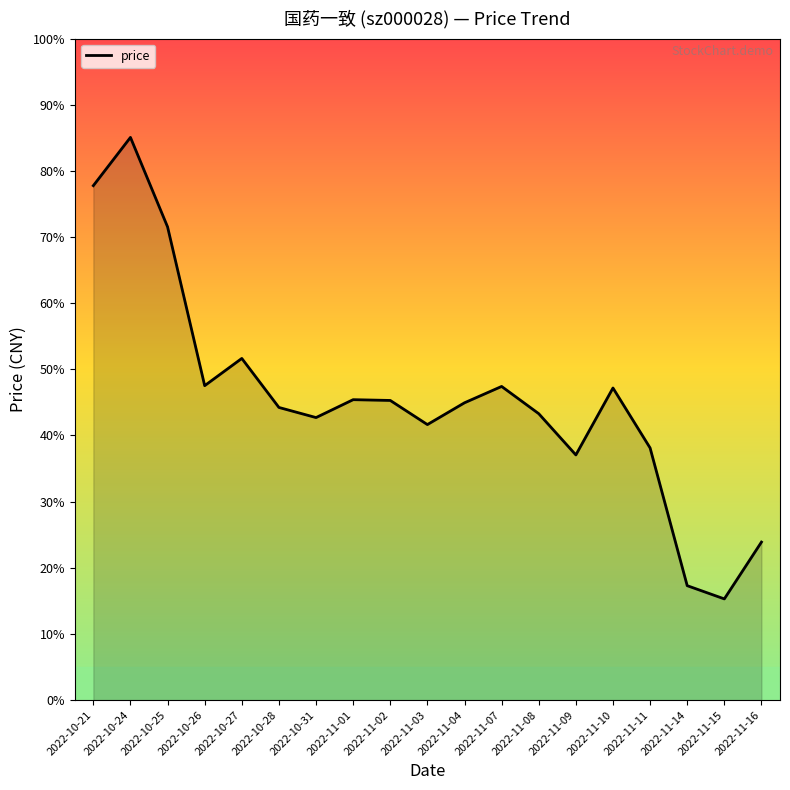

What is the sum of all values?

605.7